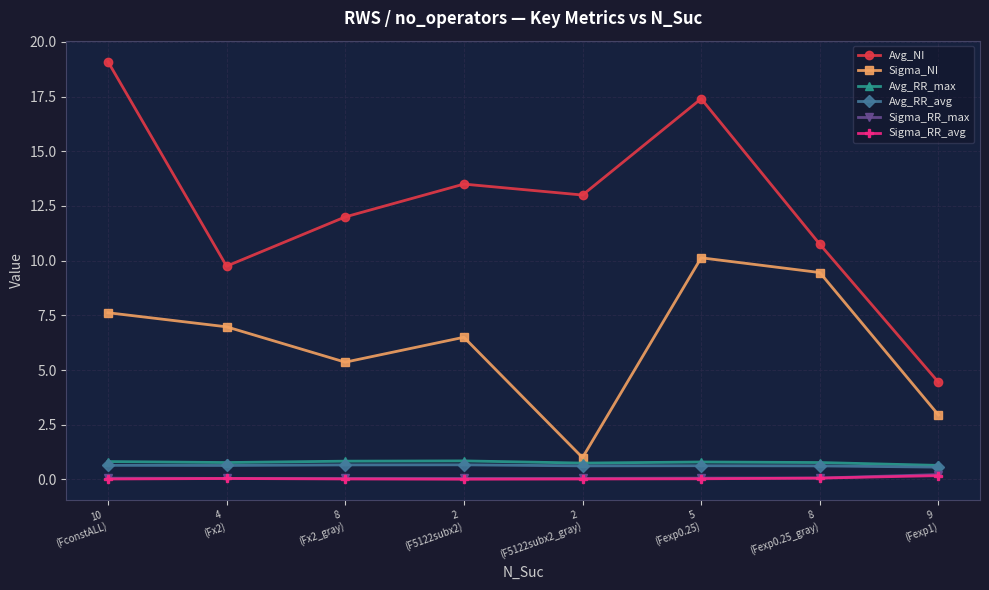

How many interior local valleys does the Avg_NI series have?

2